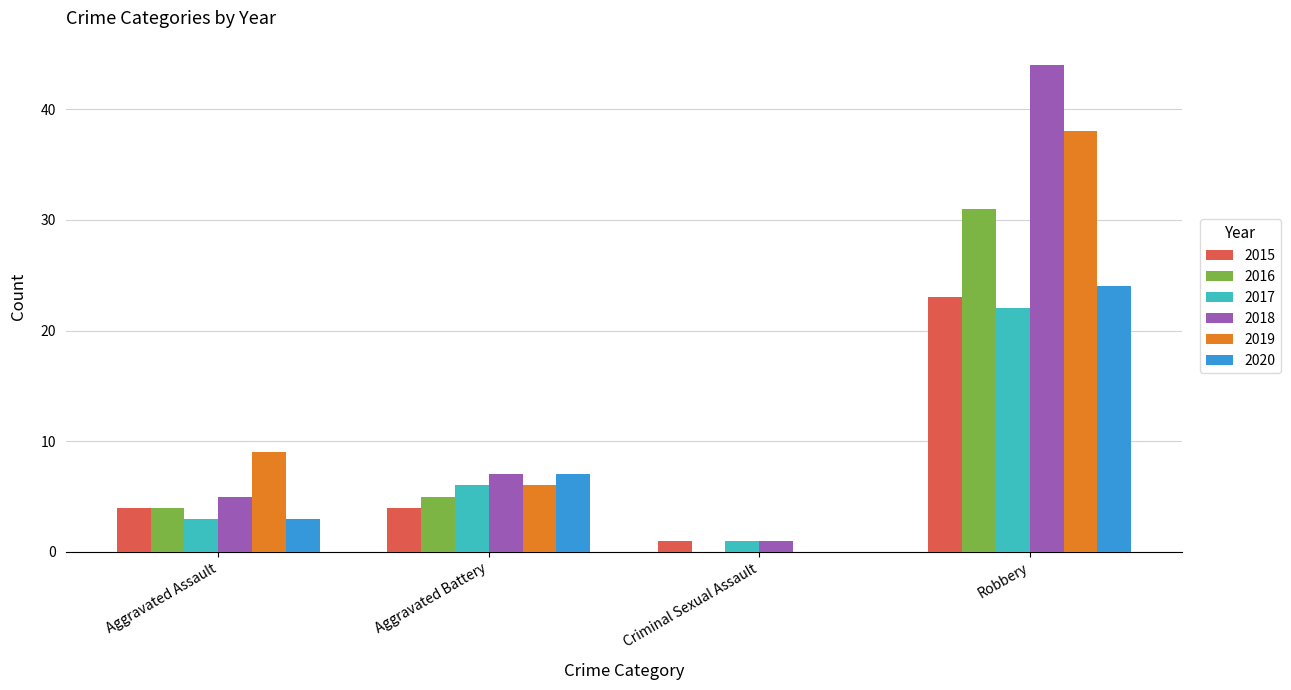

Which category has the highest value in the 2019 series?

Robbery